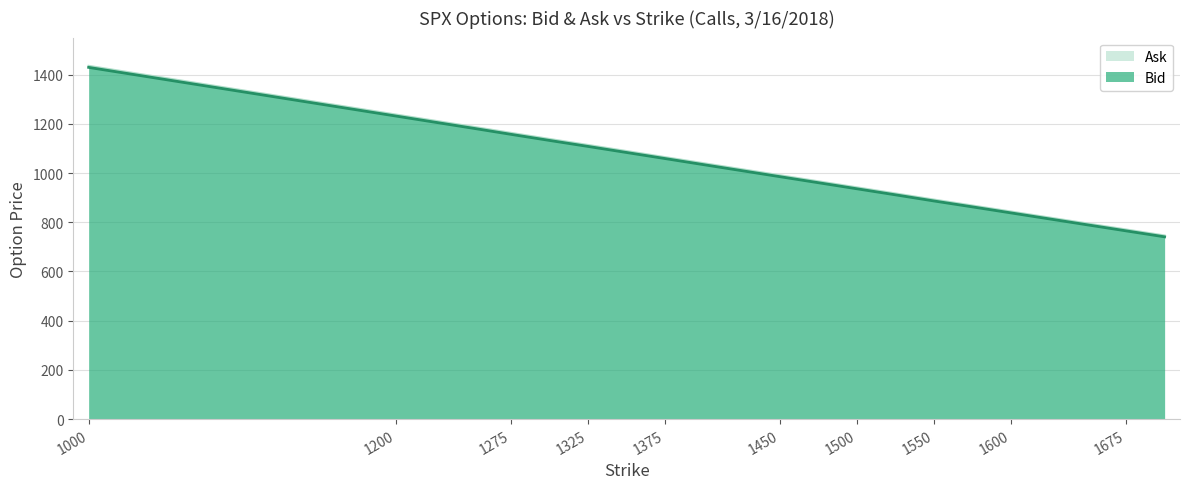

True or false: Ask has more than 0 points higher than both neighbors.

False